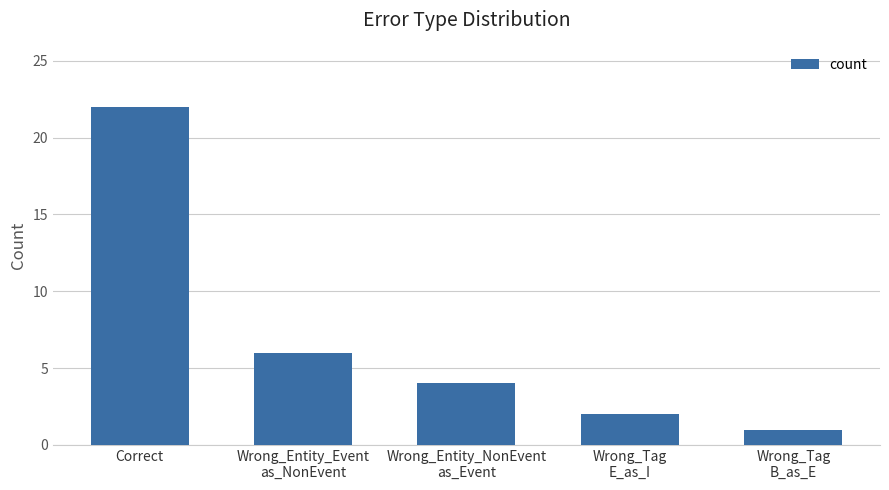

Rank the categories by value from lowest to highest.

Wrong_Tag
B_as_E, Wrong_Tag
E_as_I, Wrong_Entity_NonEvent
as_Event, Wrong_Entity_Event
as_NonEvent, Correct